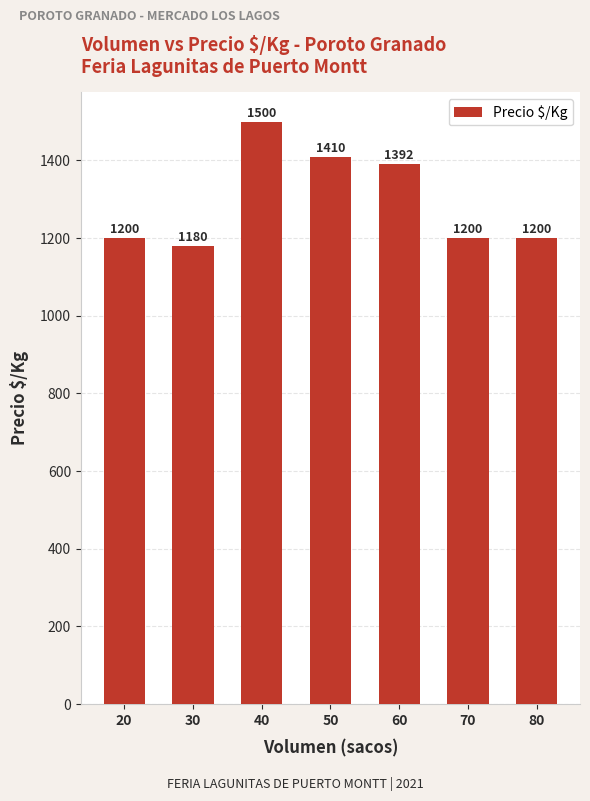

Reading right to left, extract all data points from this chart.

1200	1200	1392	1410	1500	1180	1200